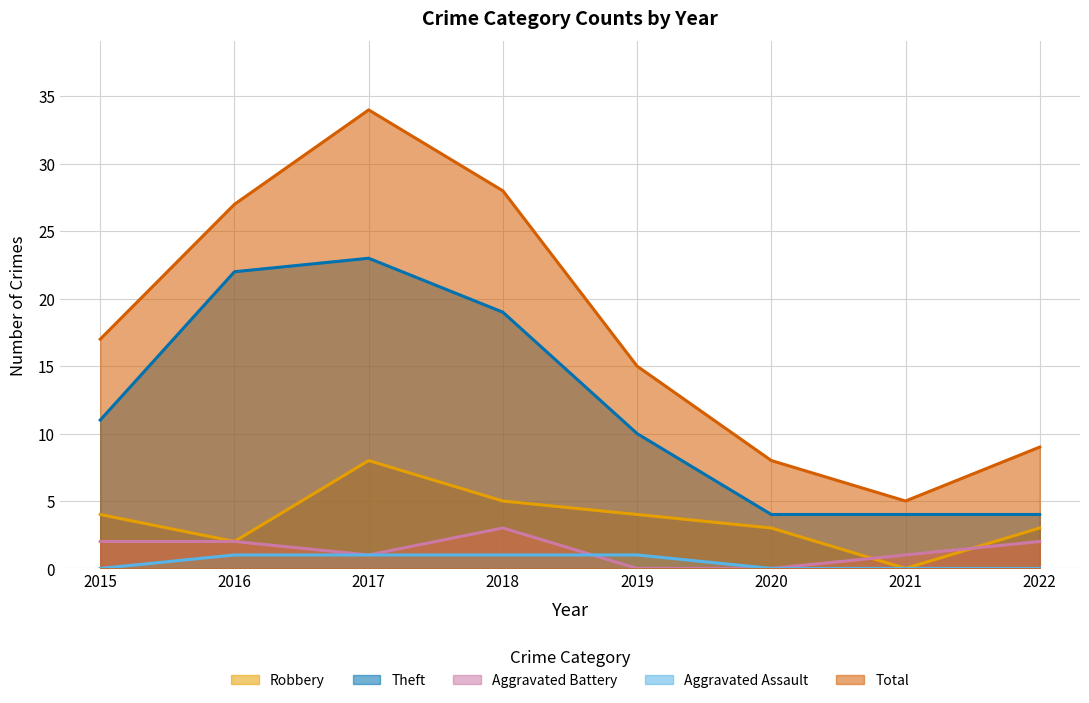

Which label corresponds to the largest value in the chart?

2017